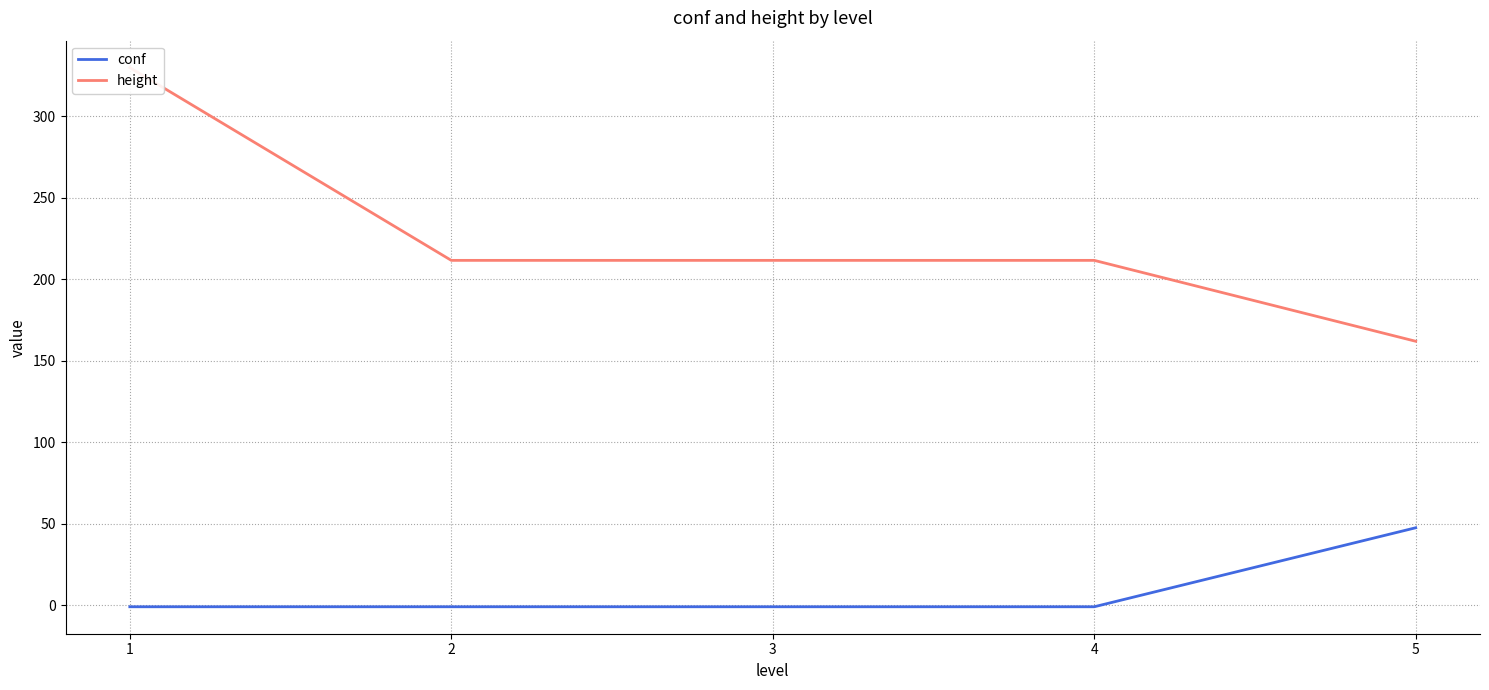

What is the lowest value of the height series?

162.0